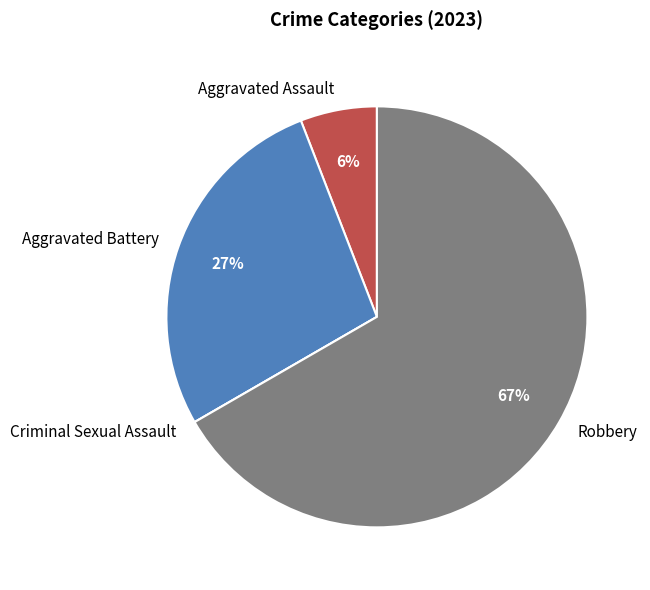

What percentage is the Aggravated Assault slice, to the nearest percent?

6%